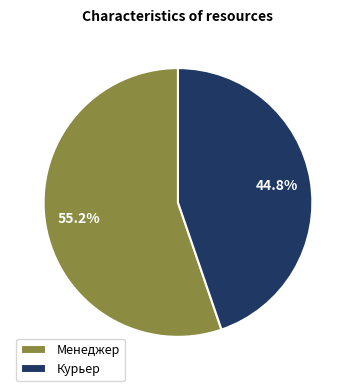

How many slices are in this pie chart?

2